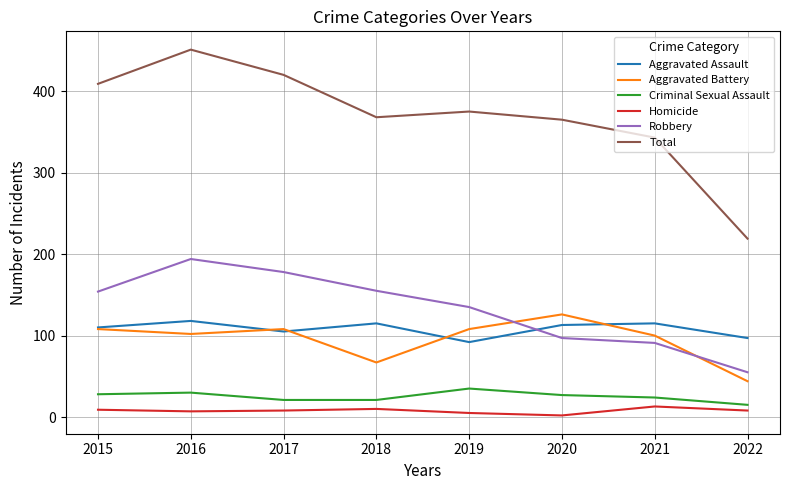

Which series has the largest total across all categories?

Total